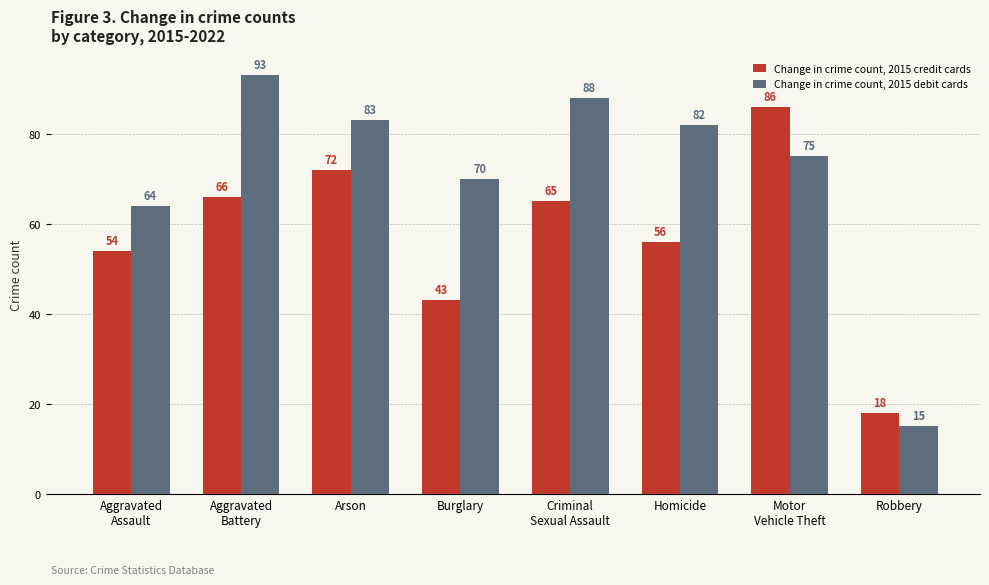

Which category has the highest value in the Change in crime count, 2015 debit cards series?

Aggravated
Battery